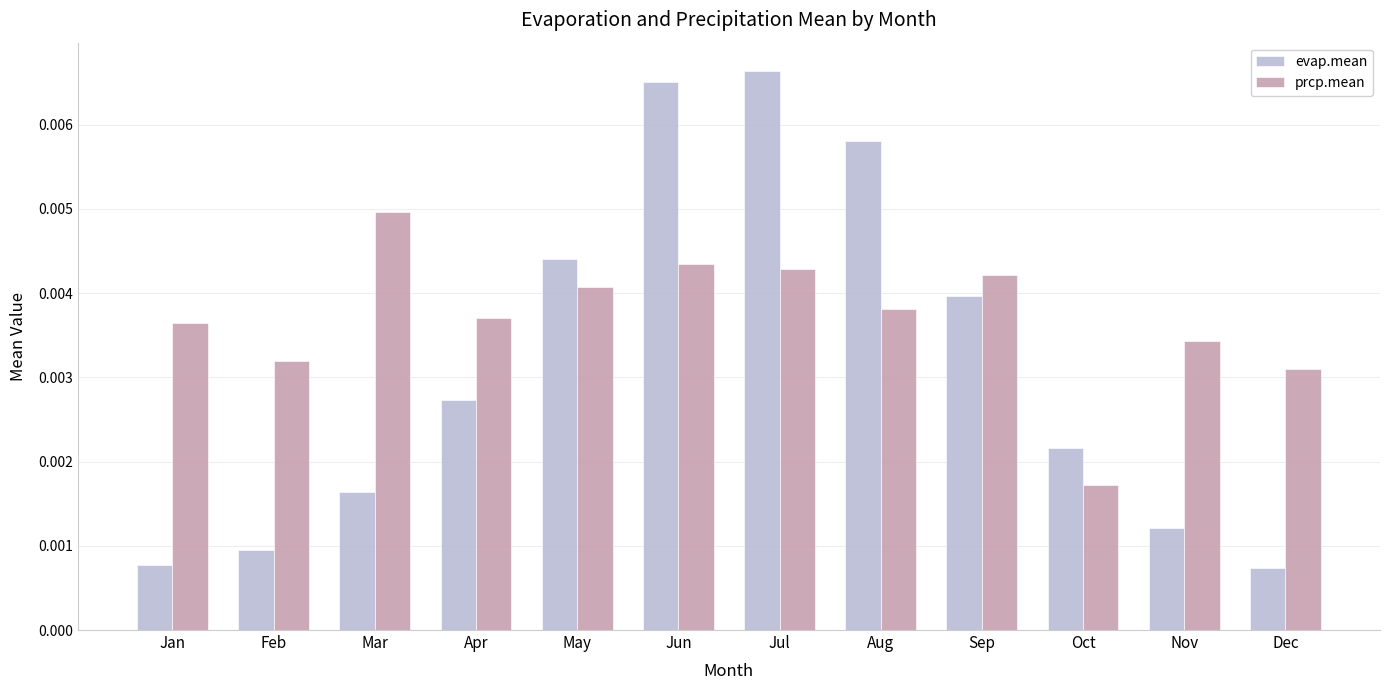

How many bars are there in each group?

2